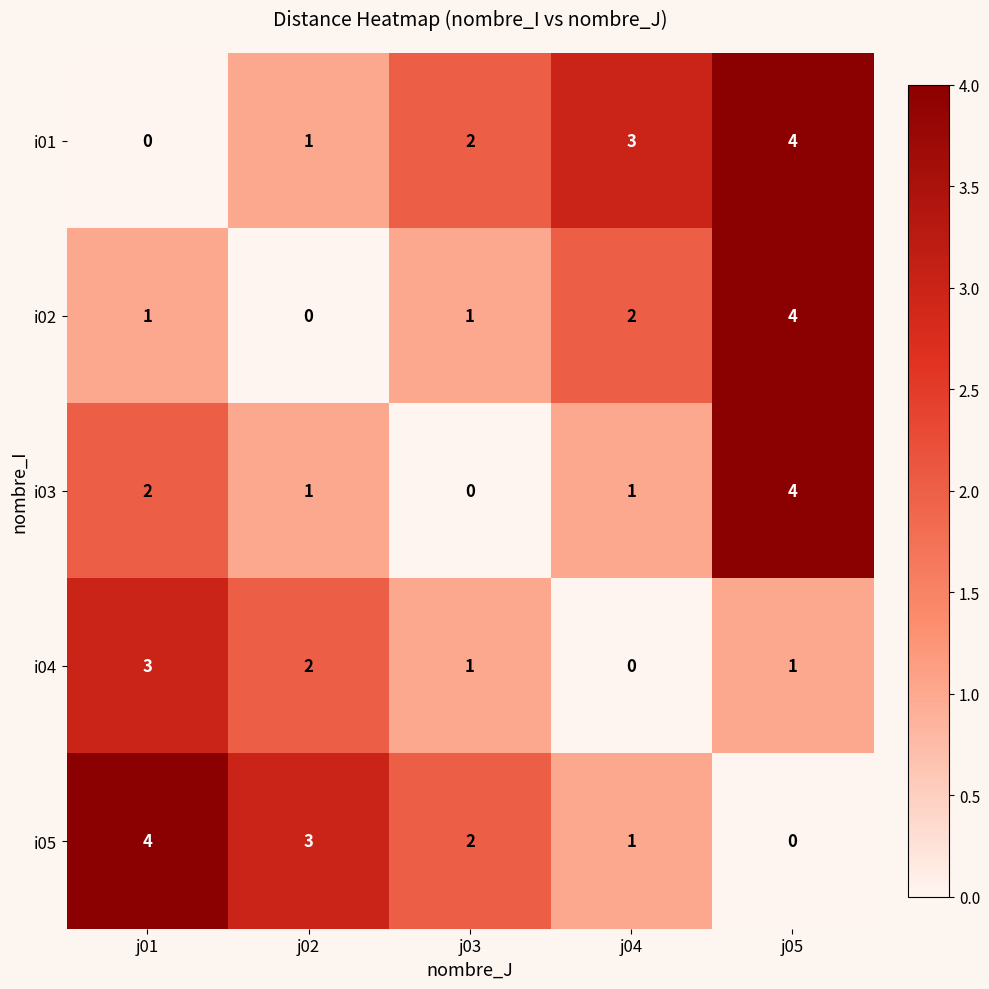

Reading left to right, extract all data points from this chart.

i01: 0	1	2	3	4
i02: 1	0	1	2	4
i03: 2	1	0	1	4
i04: 3	2	1	0	1
i05: 4	3	2	1	0